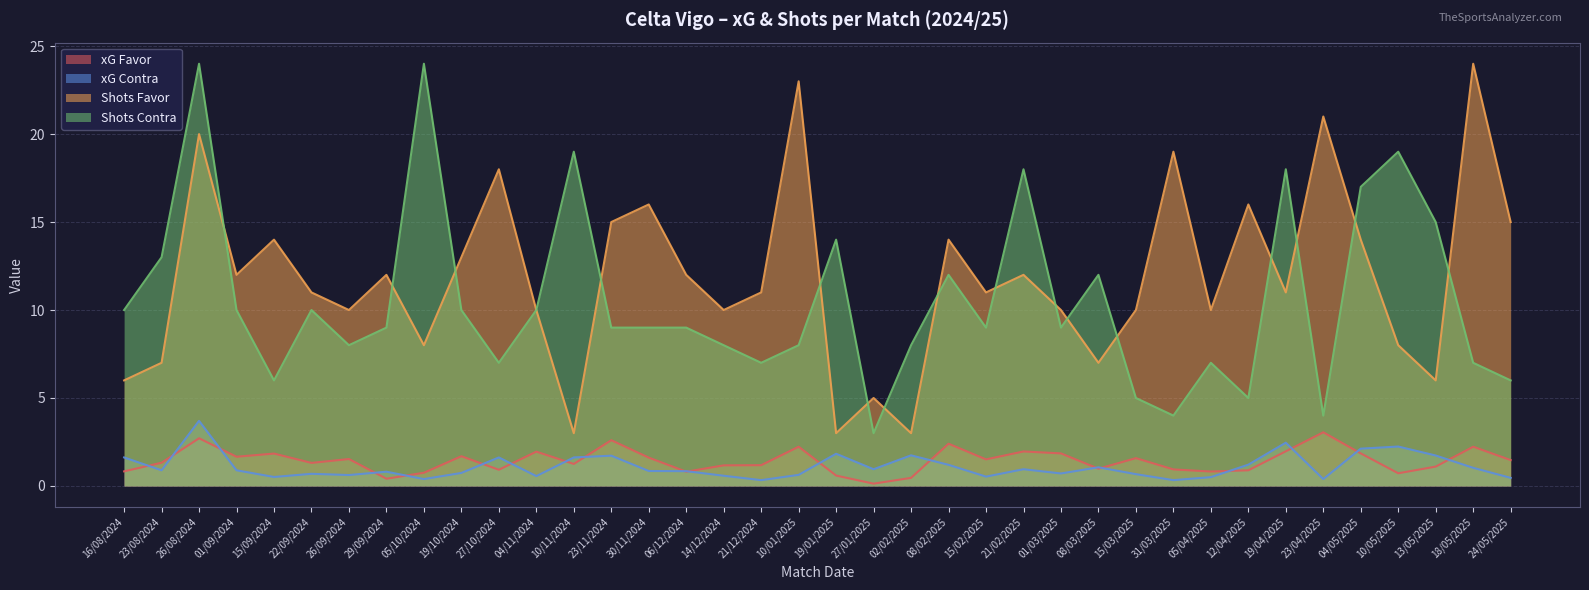

How many distinct data groups are displayed?

4